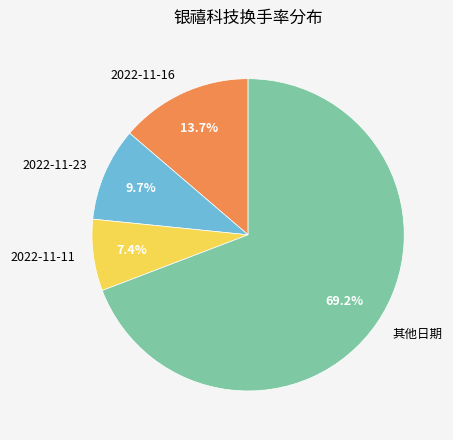

What is the majority slice?

其他日期